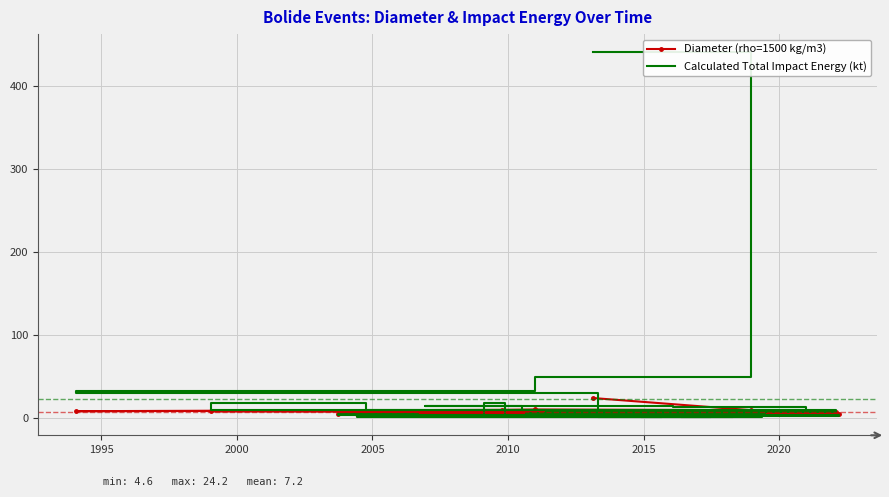

How many data points in Diameter (rho=1500 kg/m3) are less than 6?

15